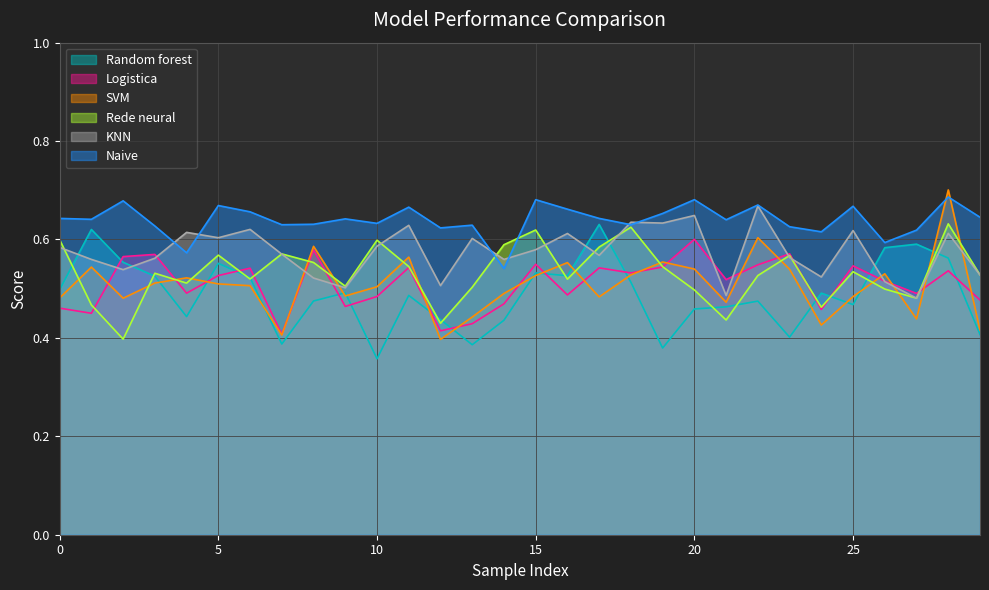

At how many categories does at least one series exceed 0?

30